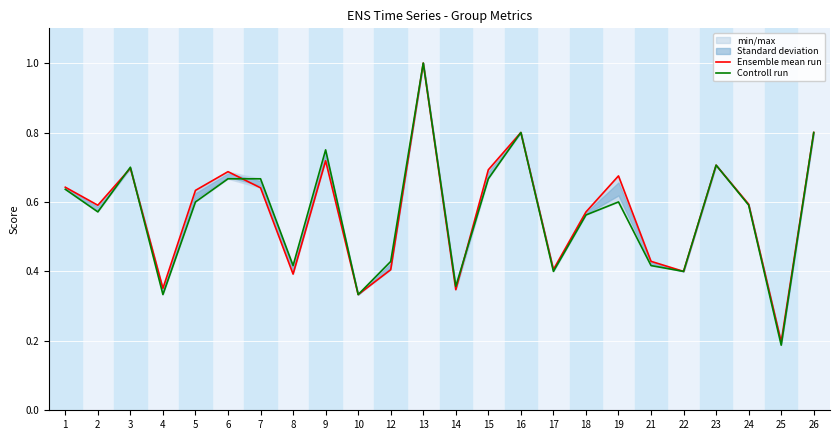

Is it true that Controll run equals 0.4 at 17?

True